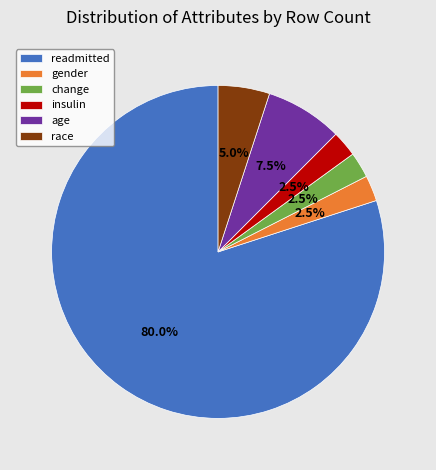

Between insulin and readmitted, which is larger?

readmitted